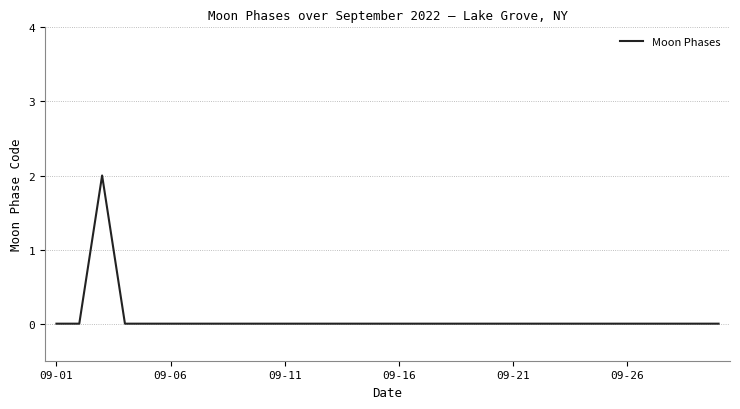

What is the sum of all values?

2